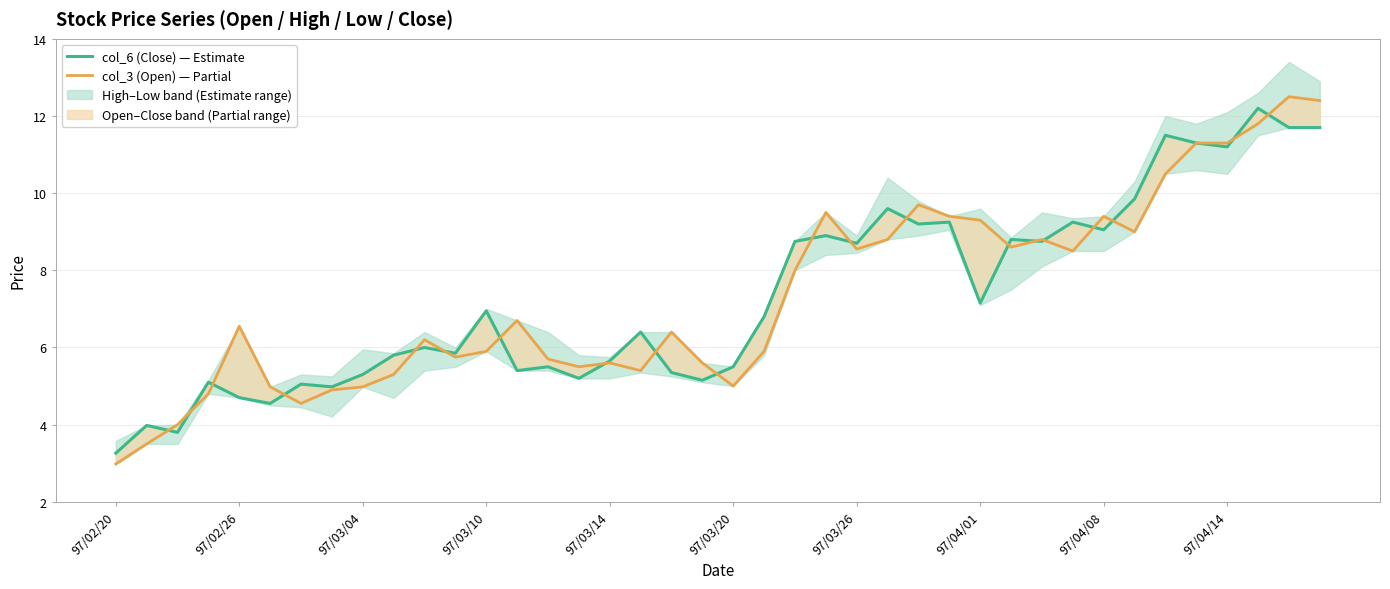

What is the sum of all col_6 (Close) values?

293.1